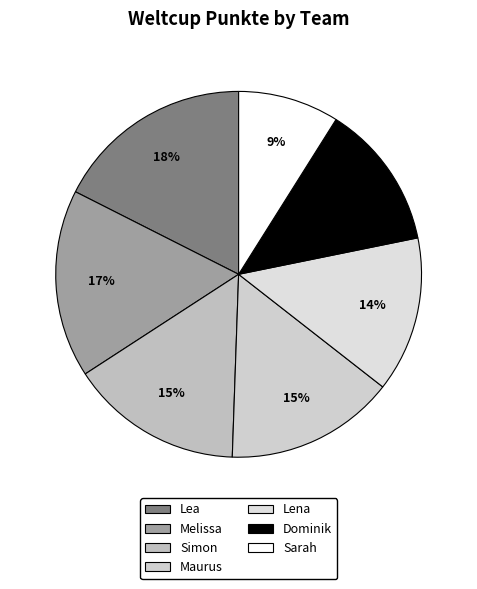

Rank the categories by value from highest to lowest.

Lea, Melissa, Simon, Maurus, Lena, Dominik, Sarah